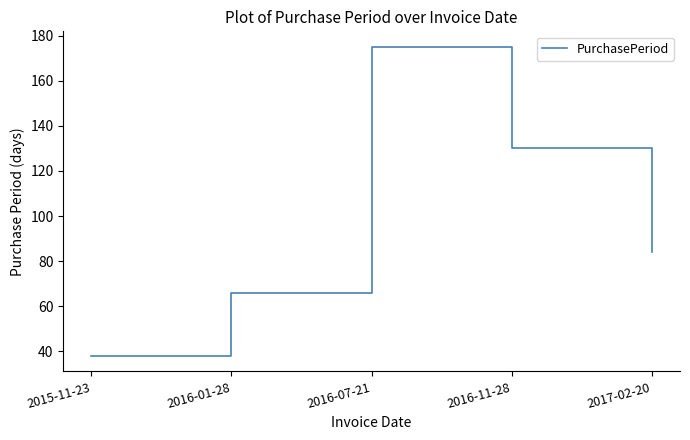

Reading right to left, extract all data points from this chart.

84	130	175	66	38